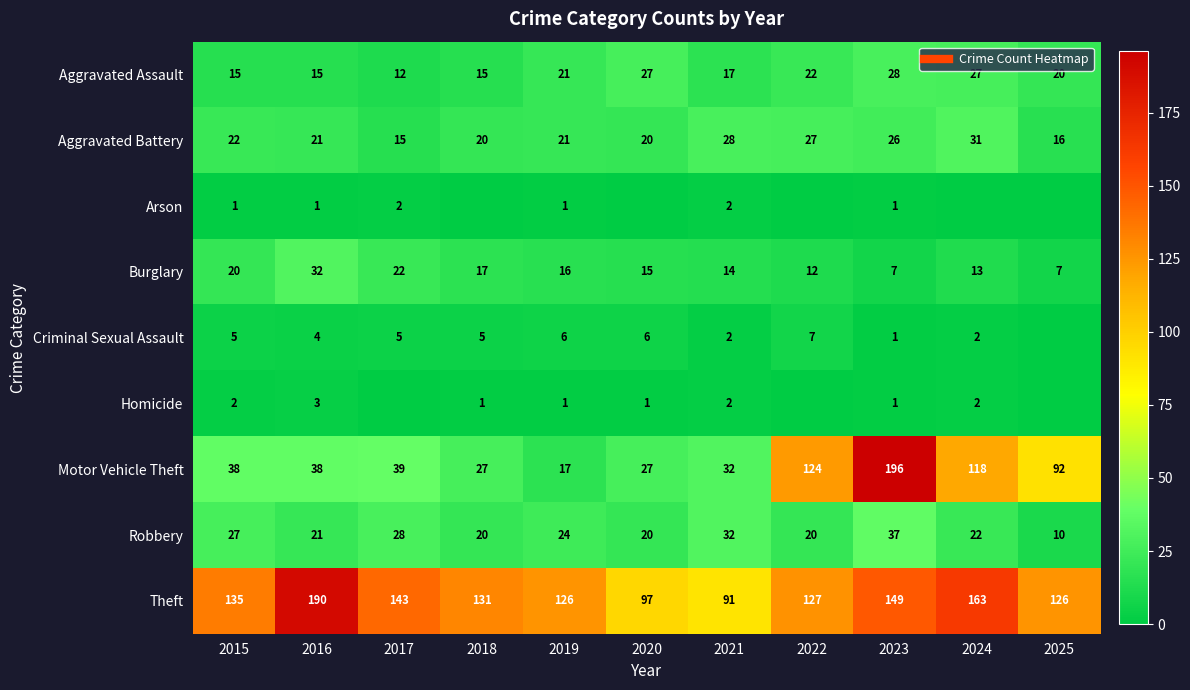

What is the lowest value of the Motor Vehicle Theft series?

17